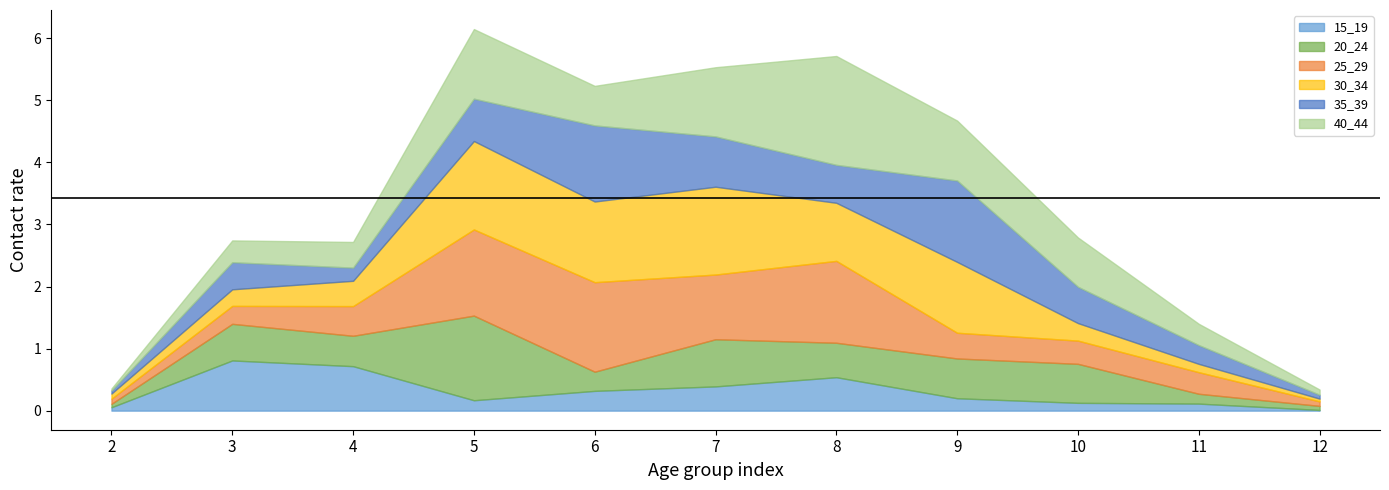

The value of 35_39 at 2 is 0.0. True or false?

True